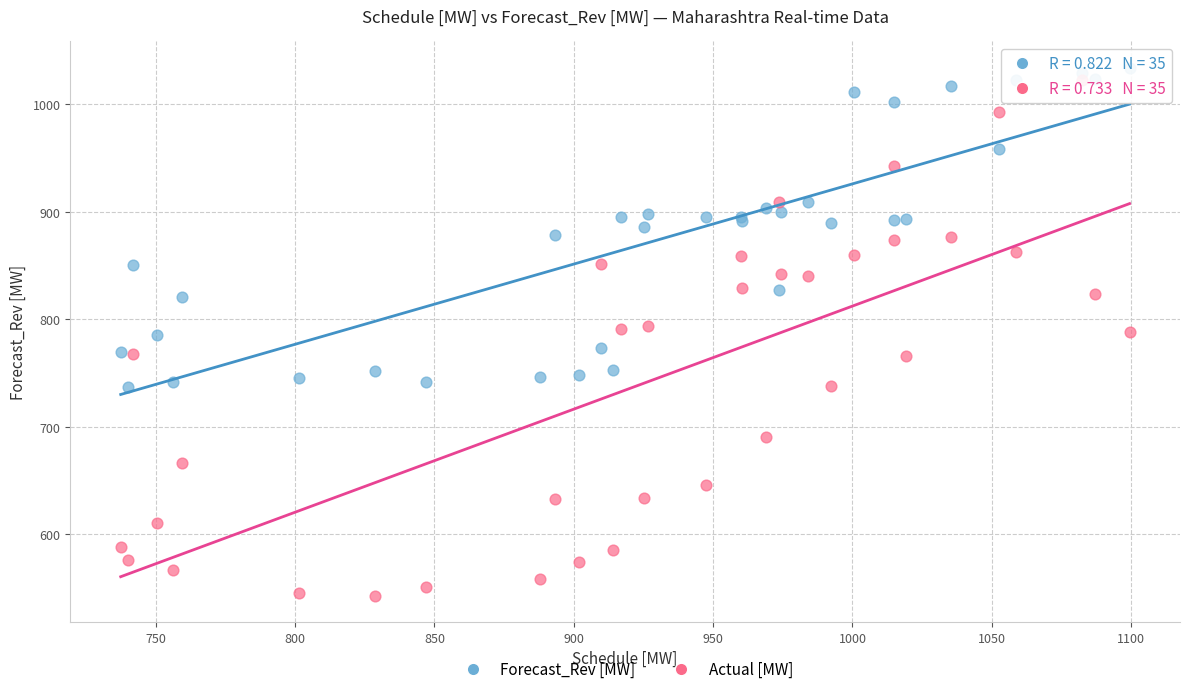

What is the X range (max minus min) for the scatter plot?

362.0